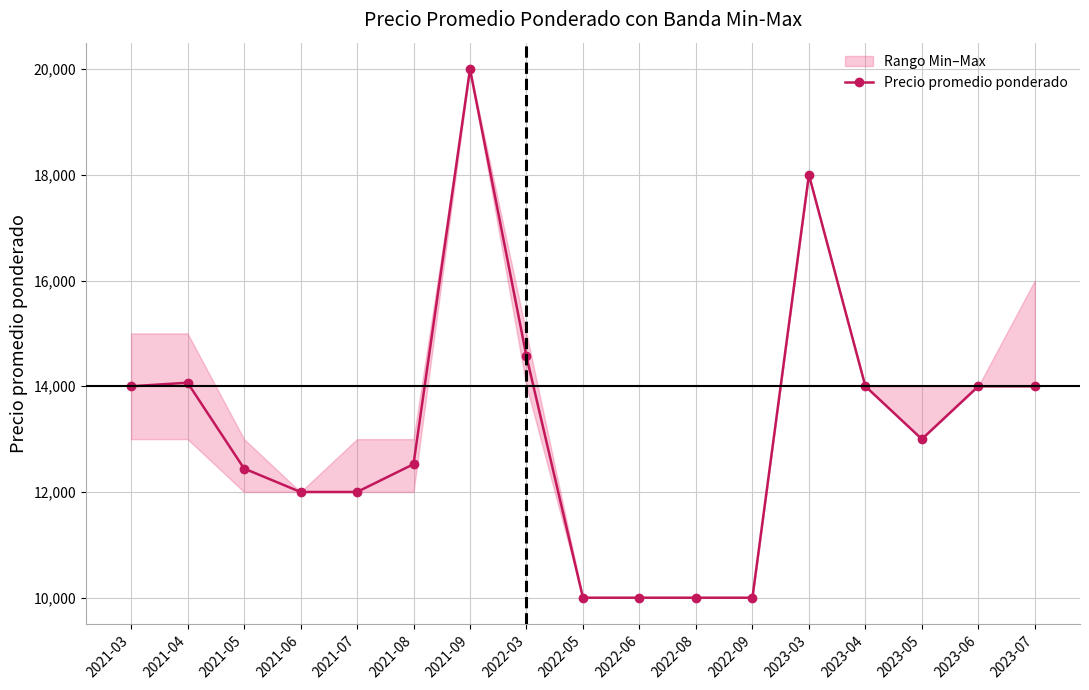

The chart shows a value of 14067 at 2021-04. True or false?

True